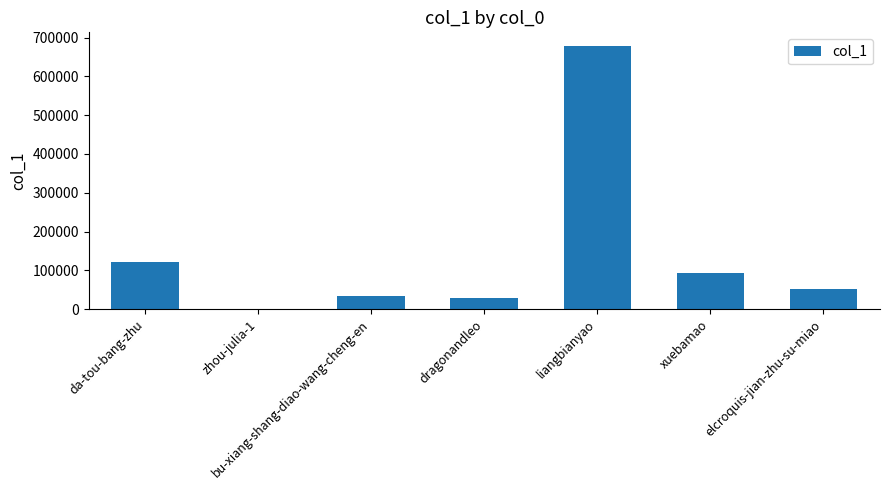

Count the number of categories in the chart.

7